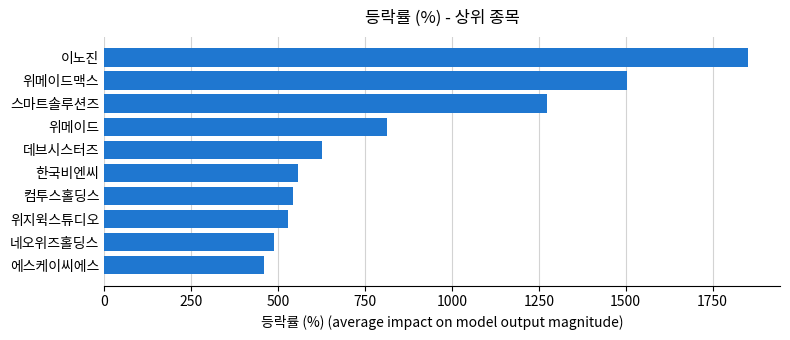

Does the chart contain any negative values?

No